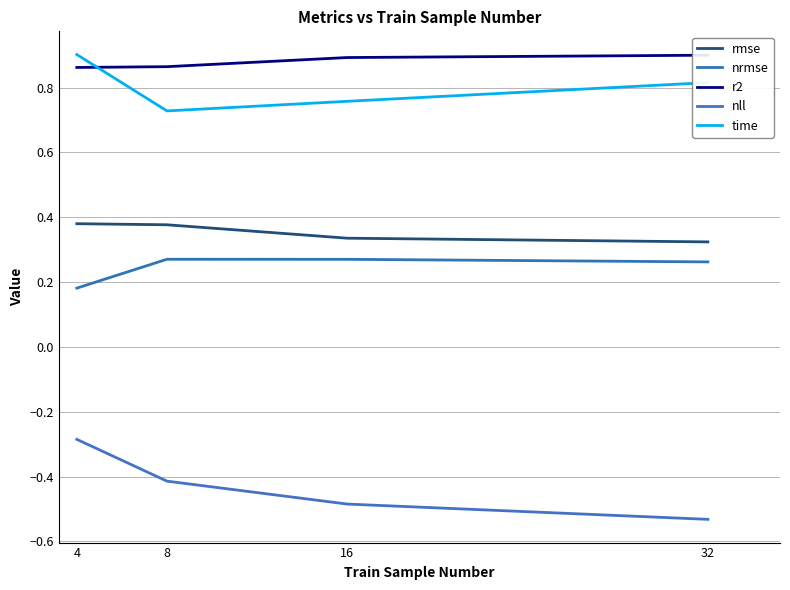

Where is r2 nearest to the value 0?

4